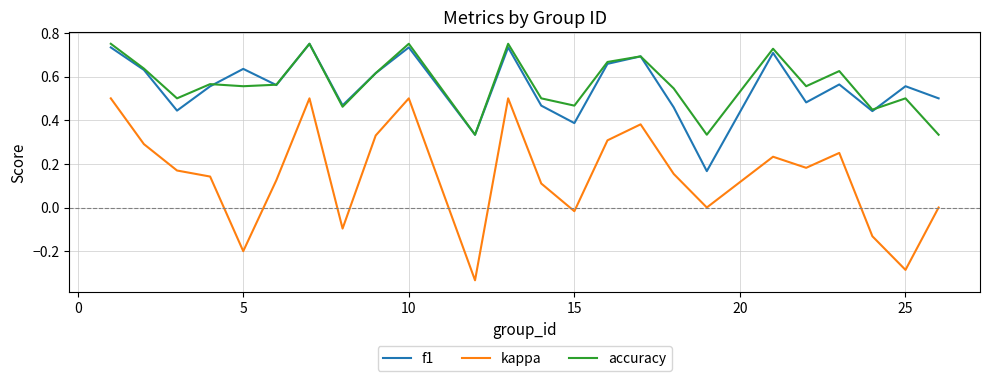

How many f1 values are between 0 and 1?

24